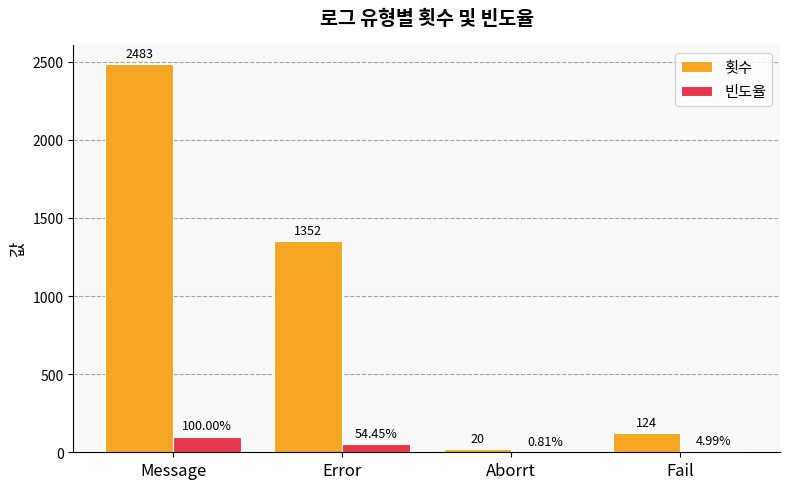

Is it true that 빈도율 equals 54.5 at Error?

True